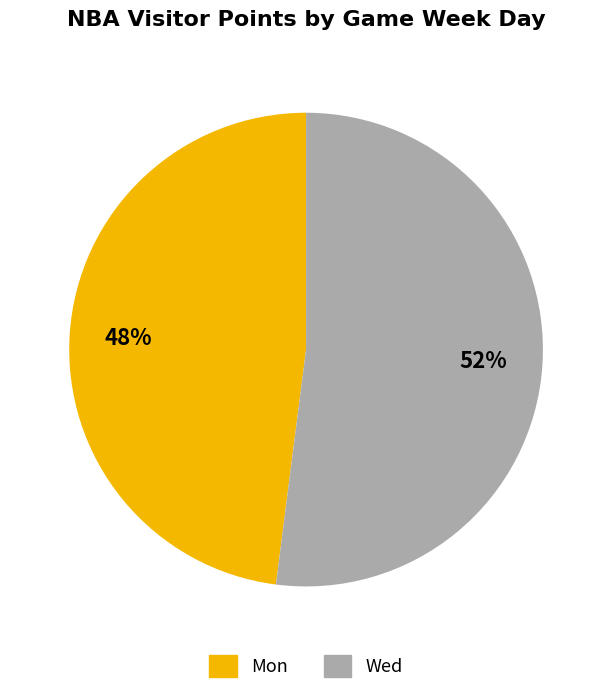

True or false: Mon accounts for 48% of the total.

True